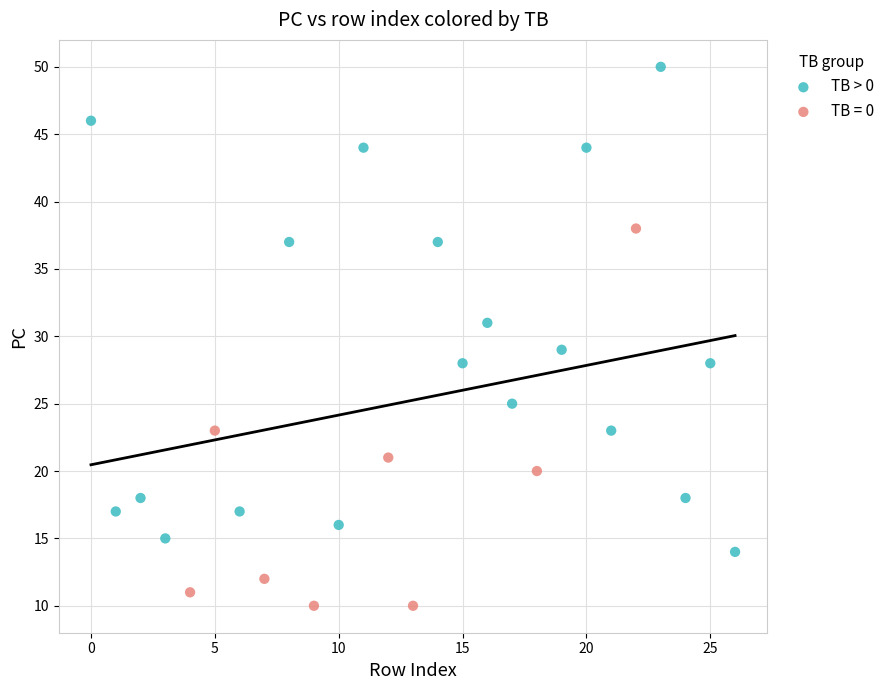

Which series contains the lowest Y value?

TB = 0